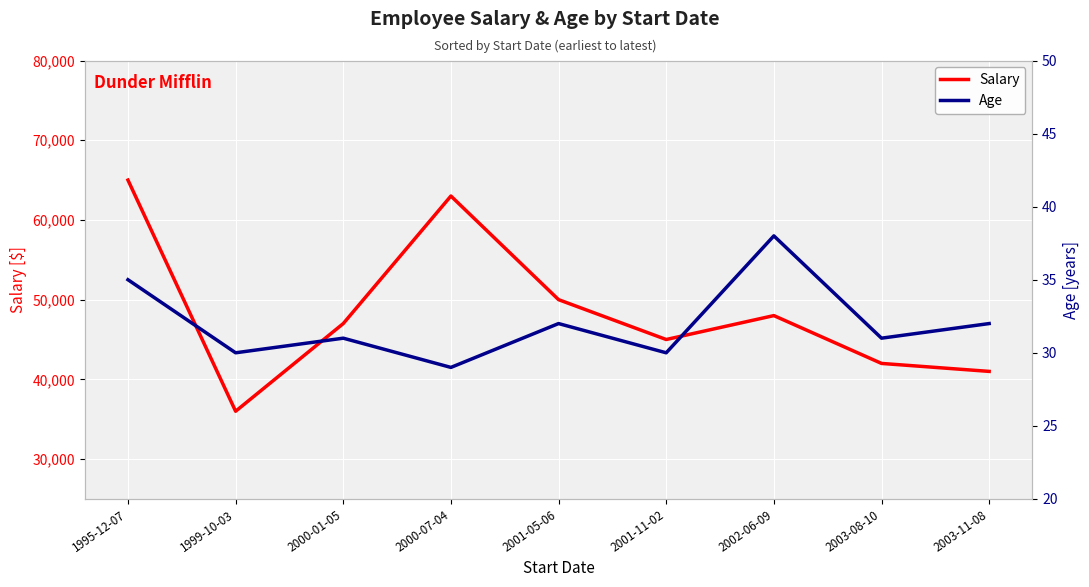

What is the label of the 1st point from the right?

2003-11-08